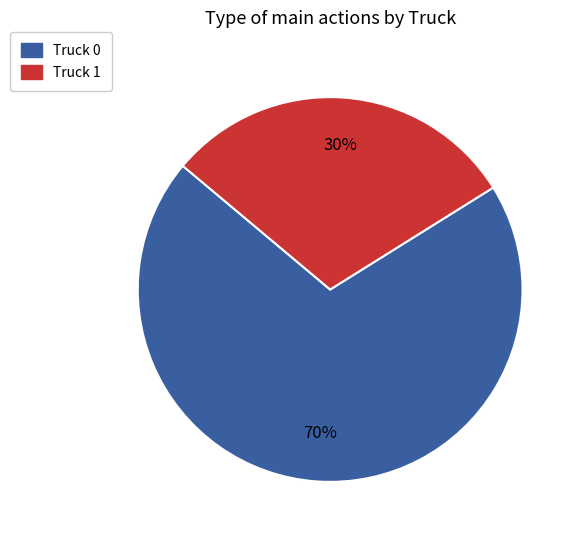

What is the majority slice?

Truck 0